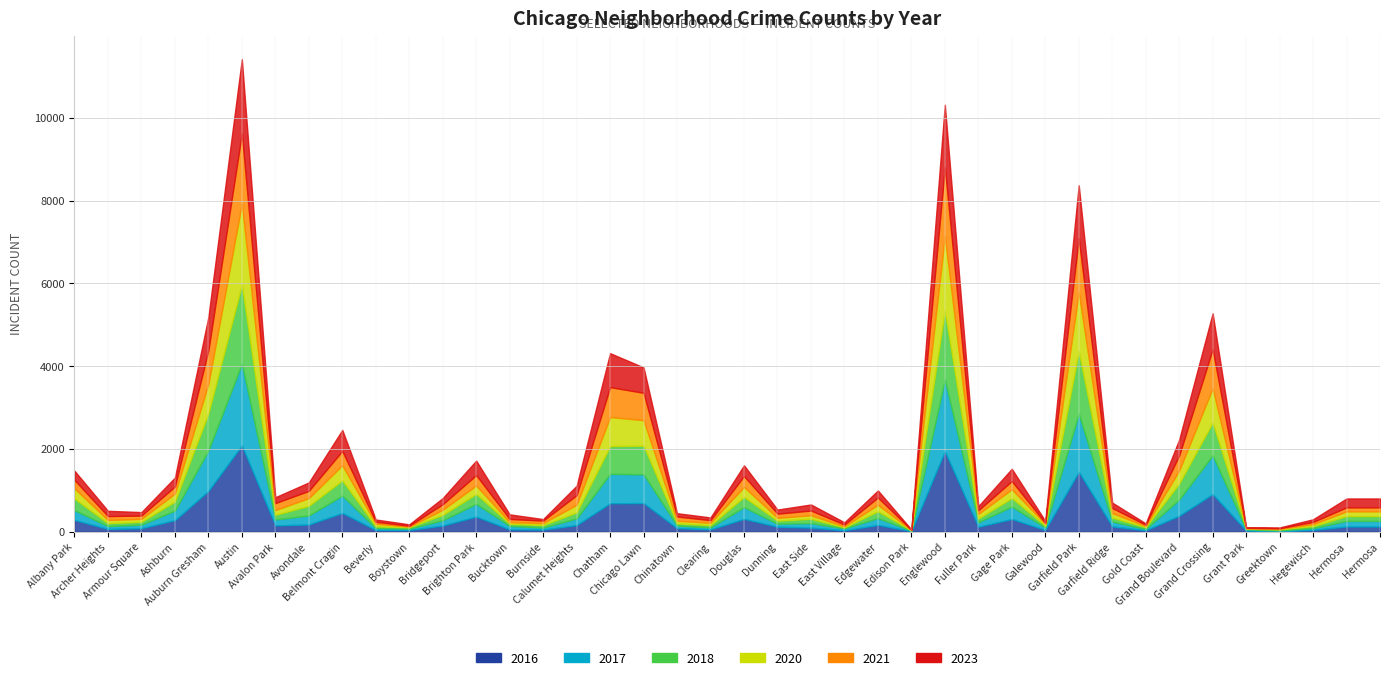

How many intersections are there between 2023 and 2021?

16